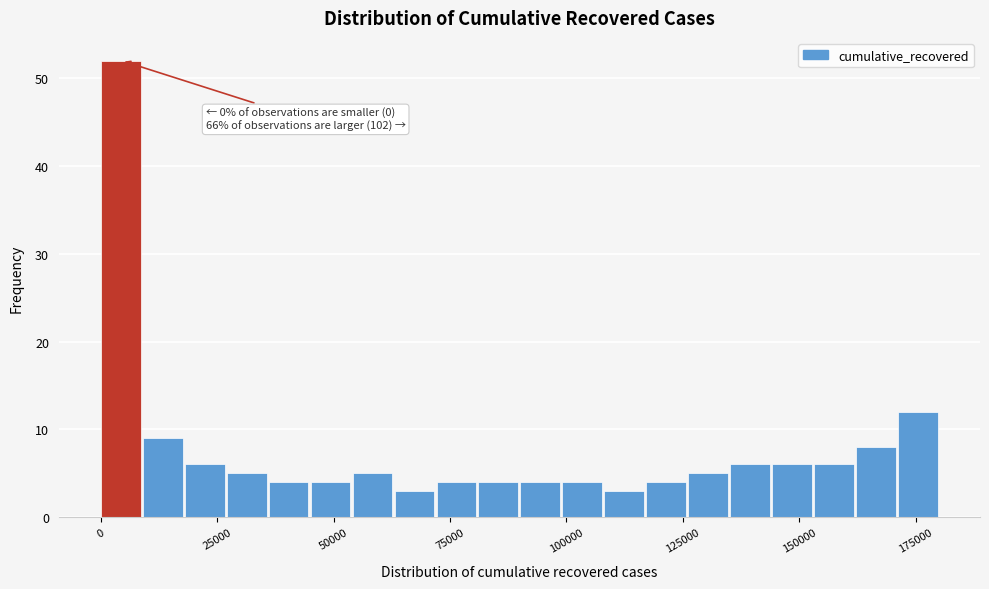

Around what value on the x-axis is the tallest bar? Give the approximate position of its centre, as read against the axis.

5000